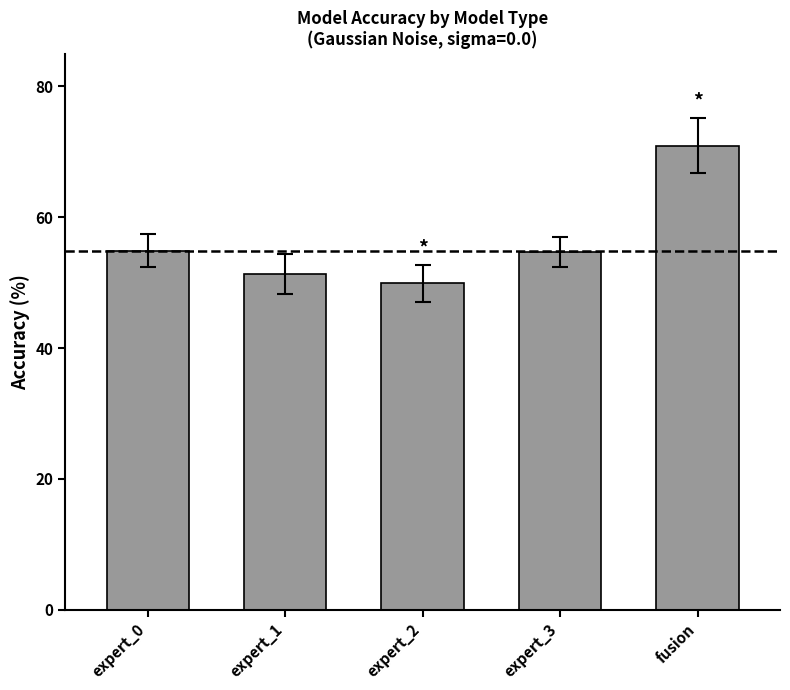

What value does the data have at expert_2?

49.9